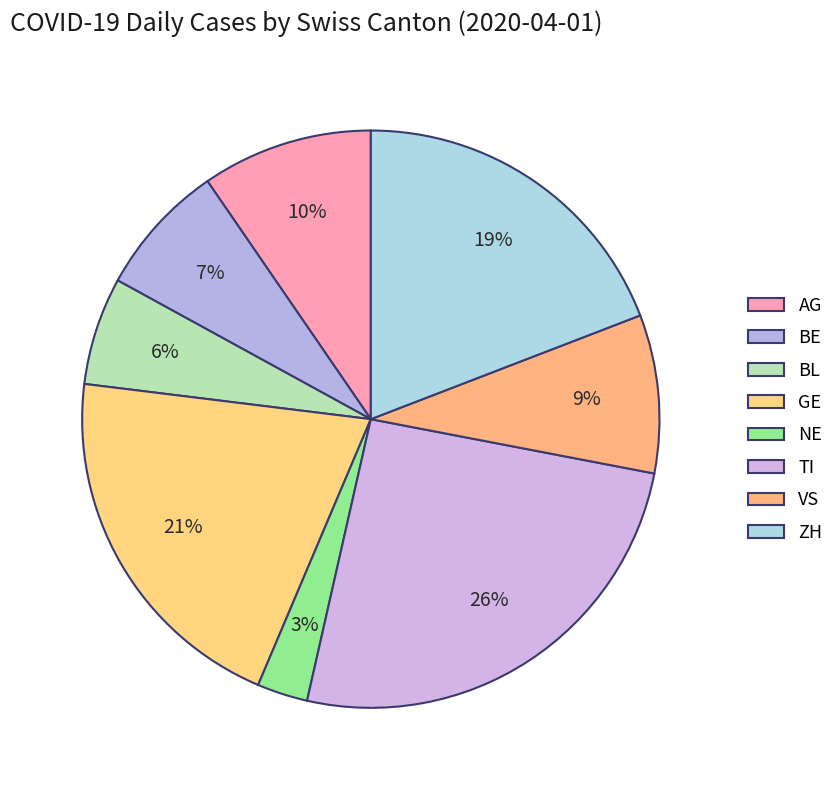

Rank the categories by value from lowest to highest.

NE, BL, BE, VS, AG, ZH, GE, TI